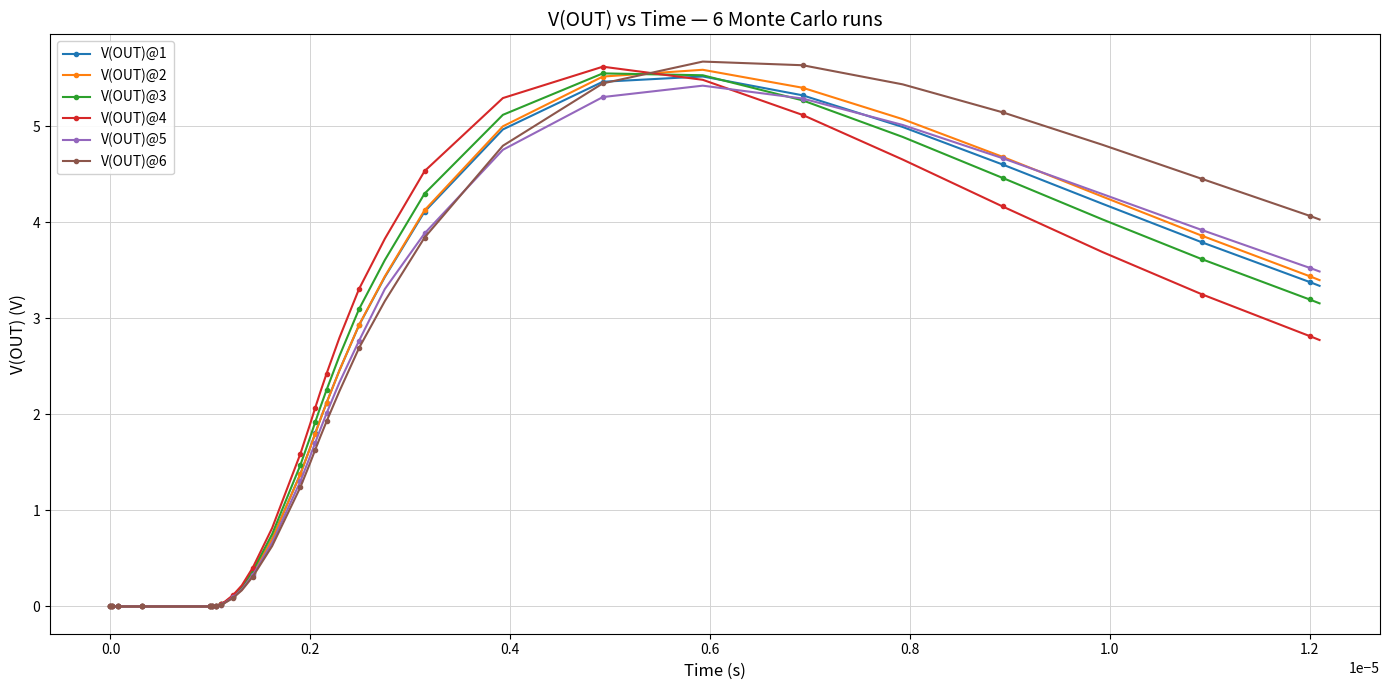

In V(OUT)@3, how many points are higher than both neighbors (excluding endpoints)?

1